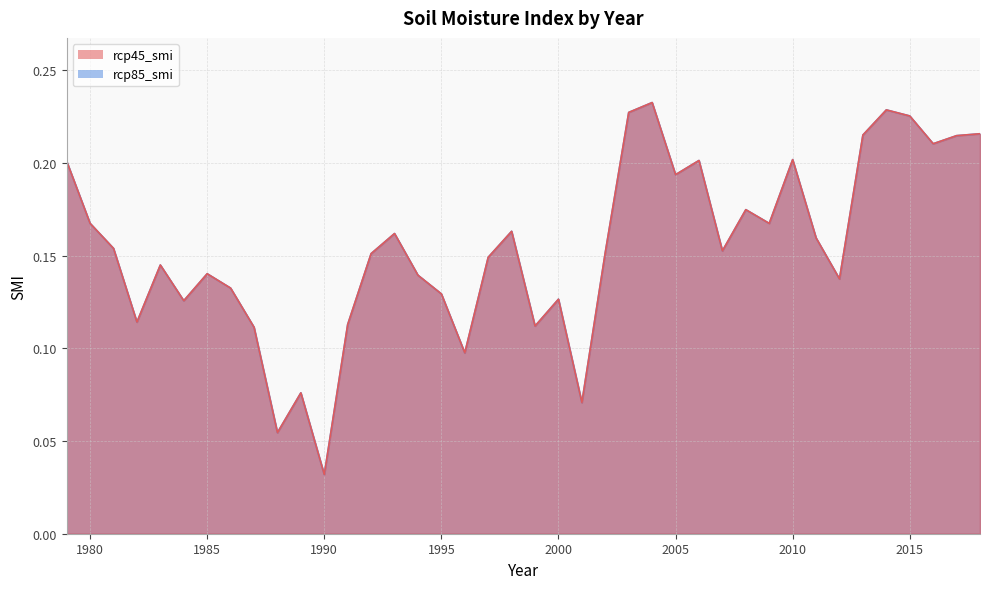

At which category does the chart reach its minimum across all series?

1990